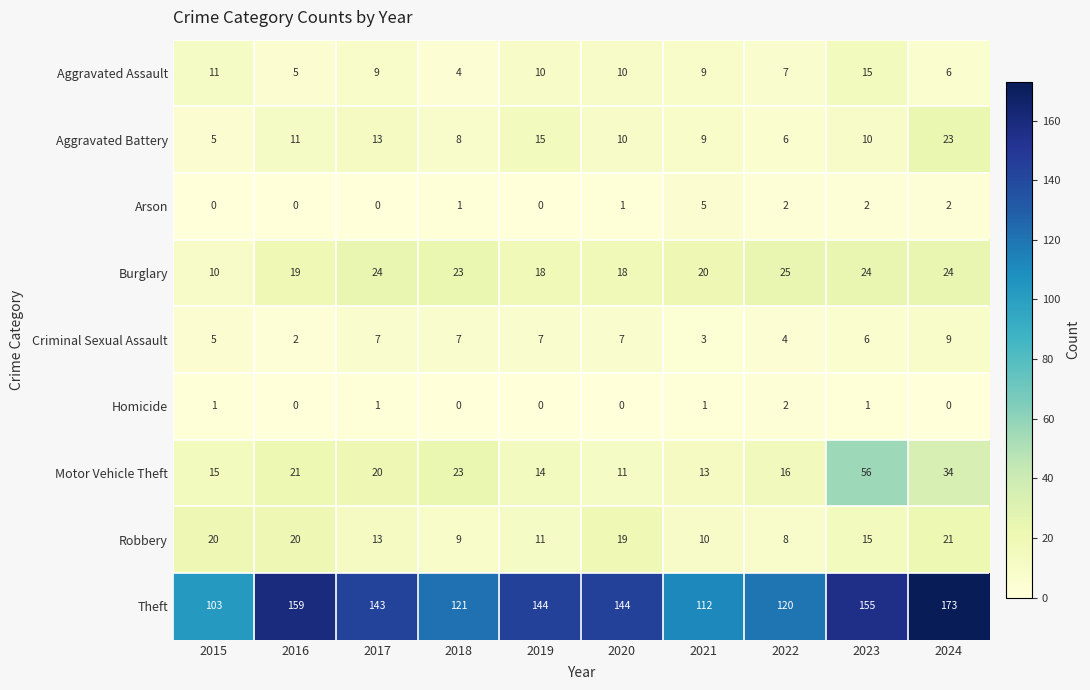

Which series has the largest total across all categories?

Theft